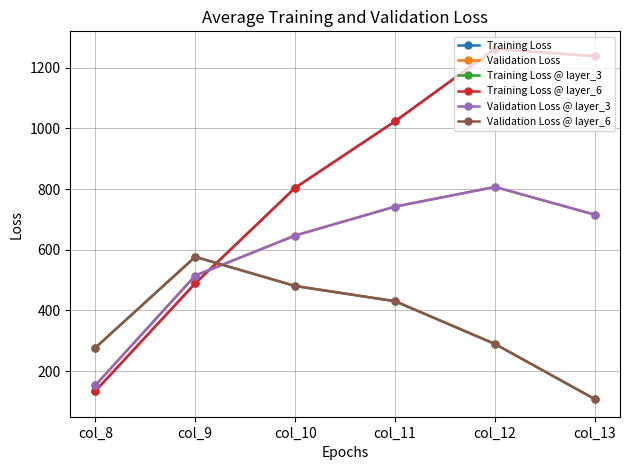

What is the sum of the Validation Loss values at col_13 and col_12?

1522.1